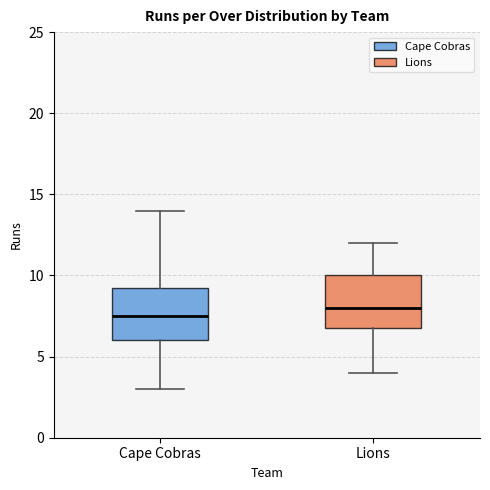

Where does the median line of the box for Lions sit on the y-axis? The values are not printed on the chart, so give them approximately, as read against the axis.

8.0